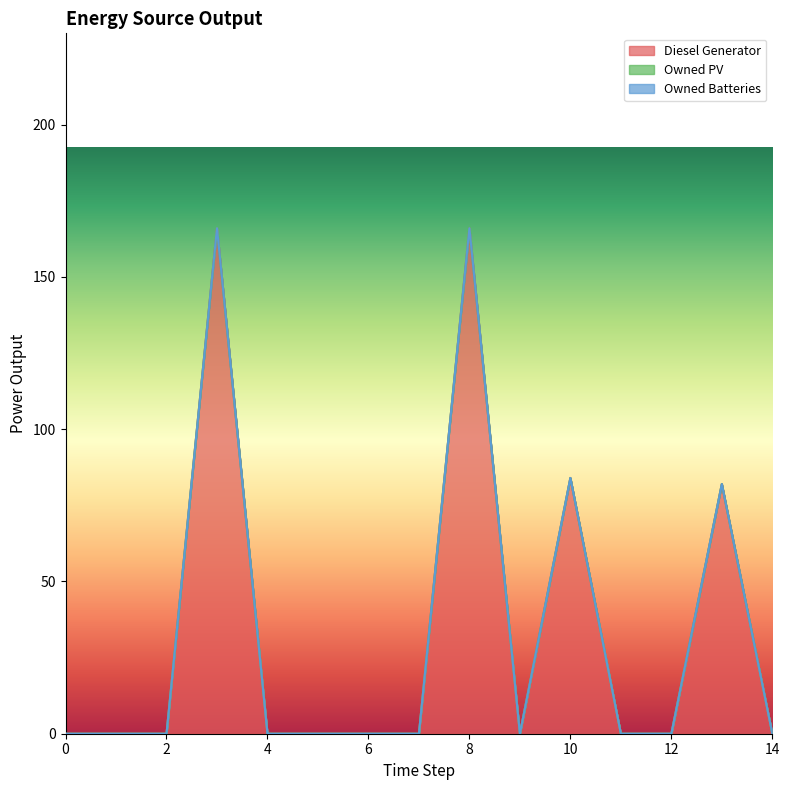

Count the number of data series in this chart.

3